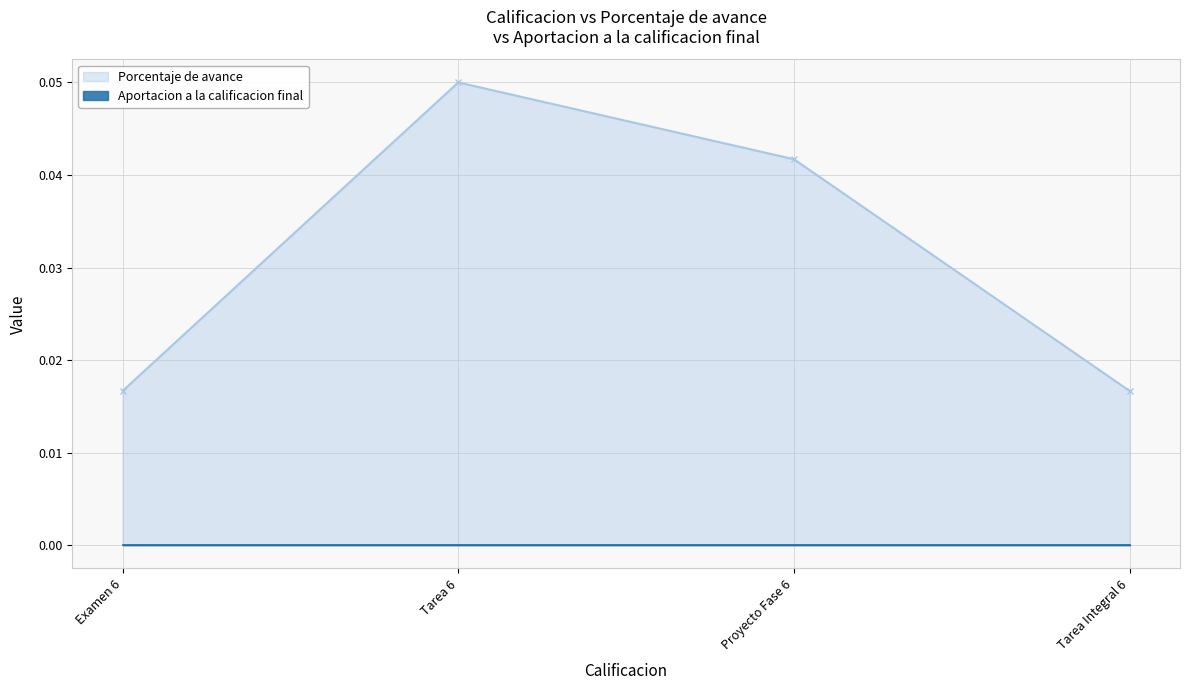

How many lines are shown in the chart?

1